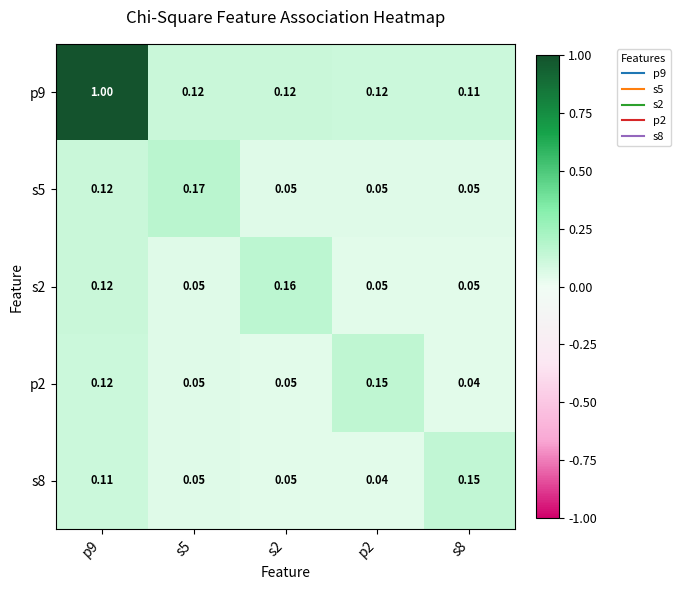

Reading left to right, what are all the values shown in this chart?

p9: p9=1.0	s5=0.1	s2=0.1	p2=0.1	s8=0.1
s5: p9=0.1	s5=0.2	s2=0.1	p2=0.1	s8=0.1
s2: p9=0.1	s5=0.1	s2=0.2	p2=0.1	s8=0.1
p2: p9=0.1	s5=0.1	s2=0.1	p2=0.1	s8=0.0
s8: p9=0.1	s5=0.1	s2=0.1	p2=0.0	s8=0.1